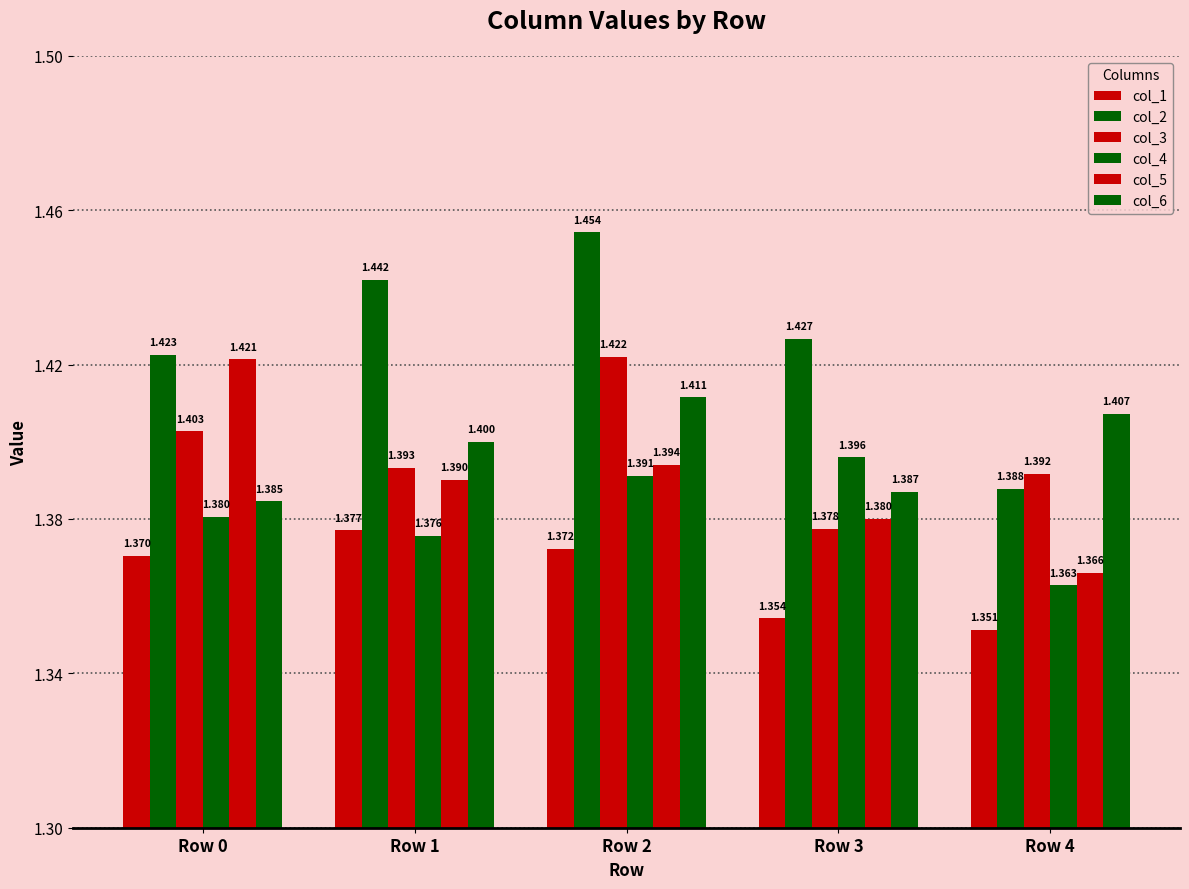

How many series are shown in this chart?

6